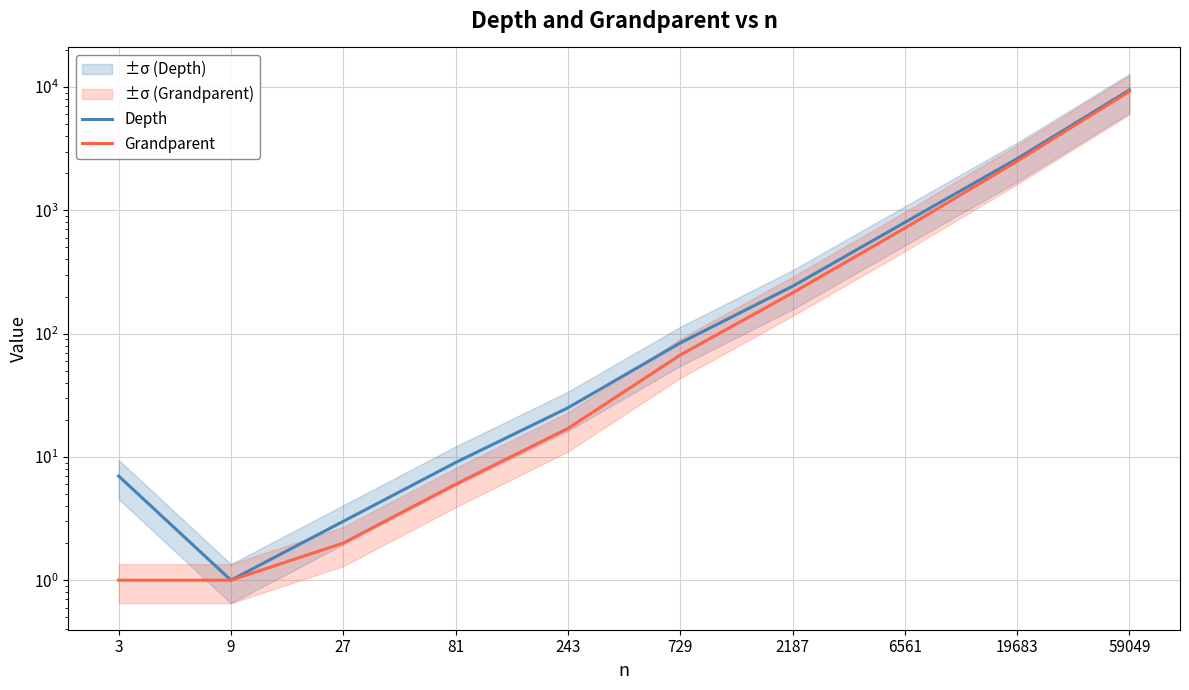

At which category does Depth reach its first local valley?

9